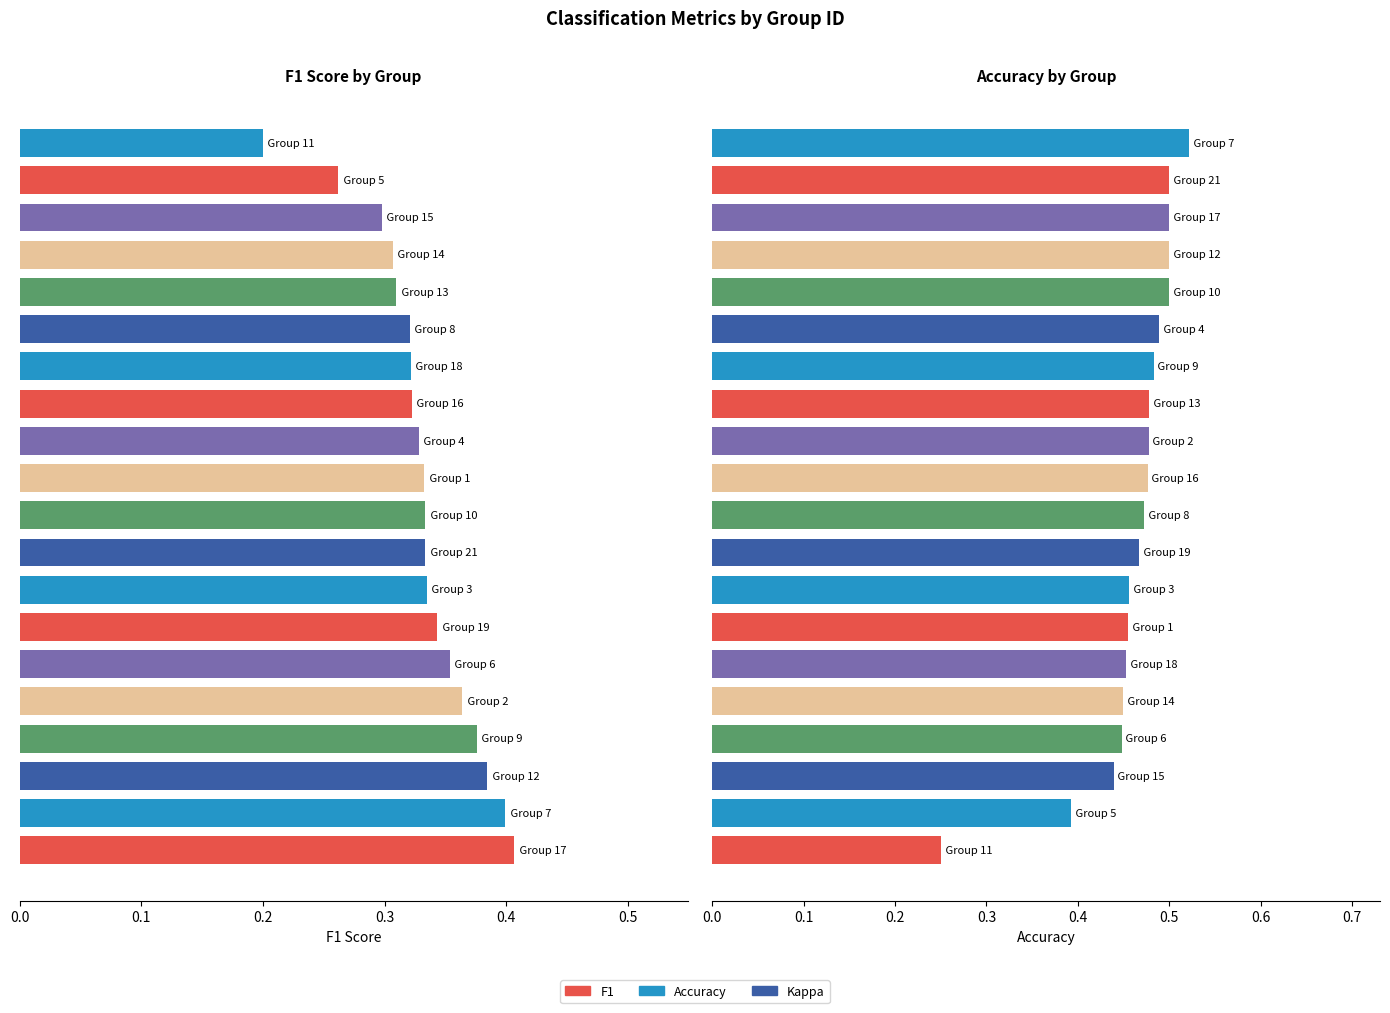

How many groups of bars are there?

20